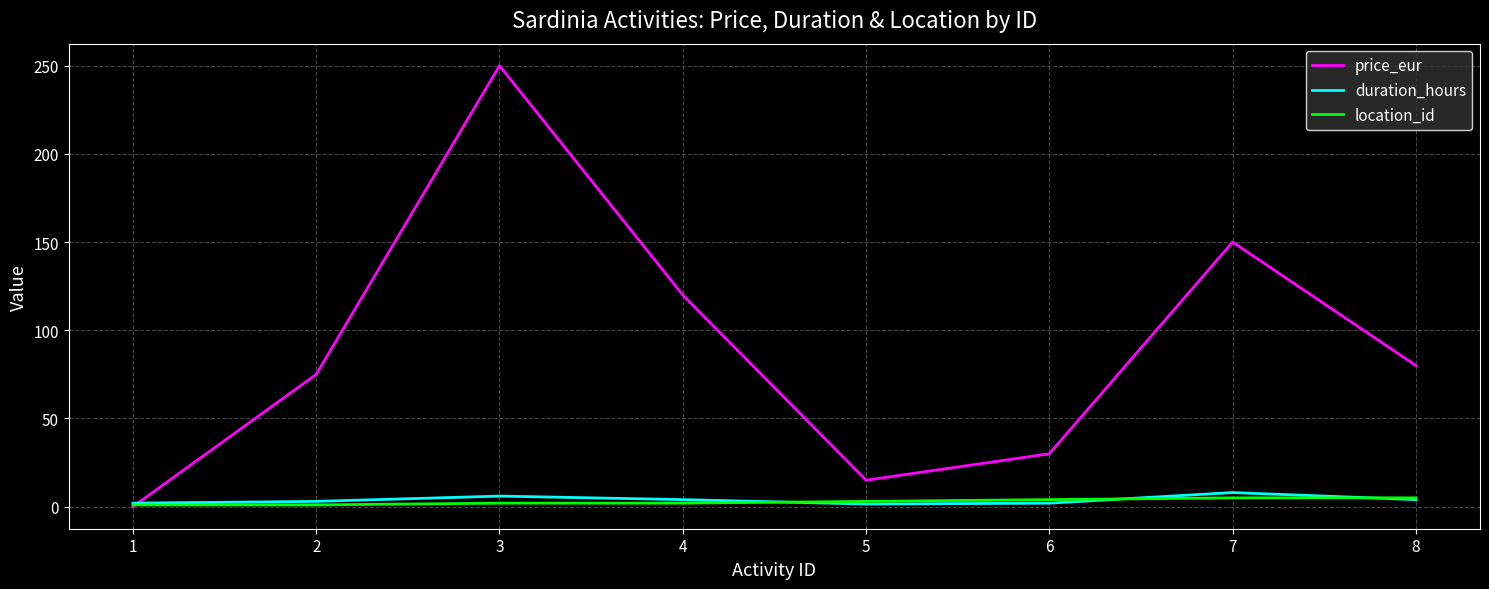

Which series has the largest total across all categories?

price_eur